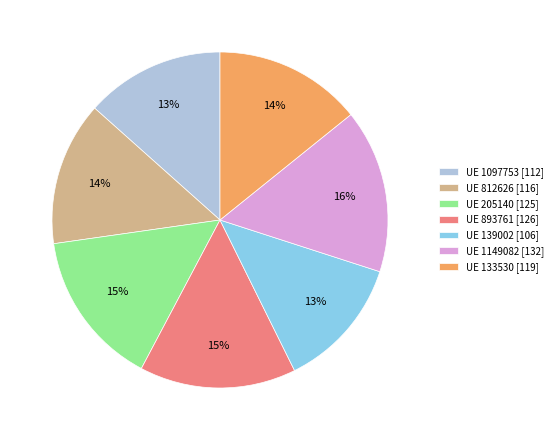

To the nearest percent, what portion does UE 893761 [126] represent?

15%